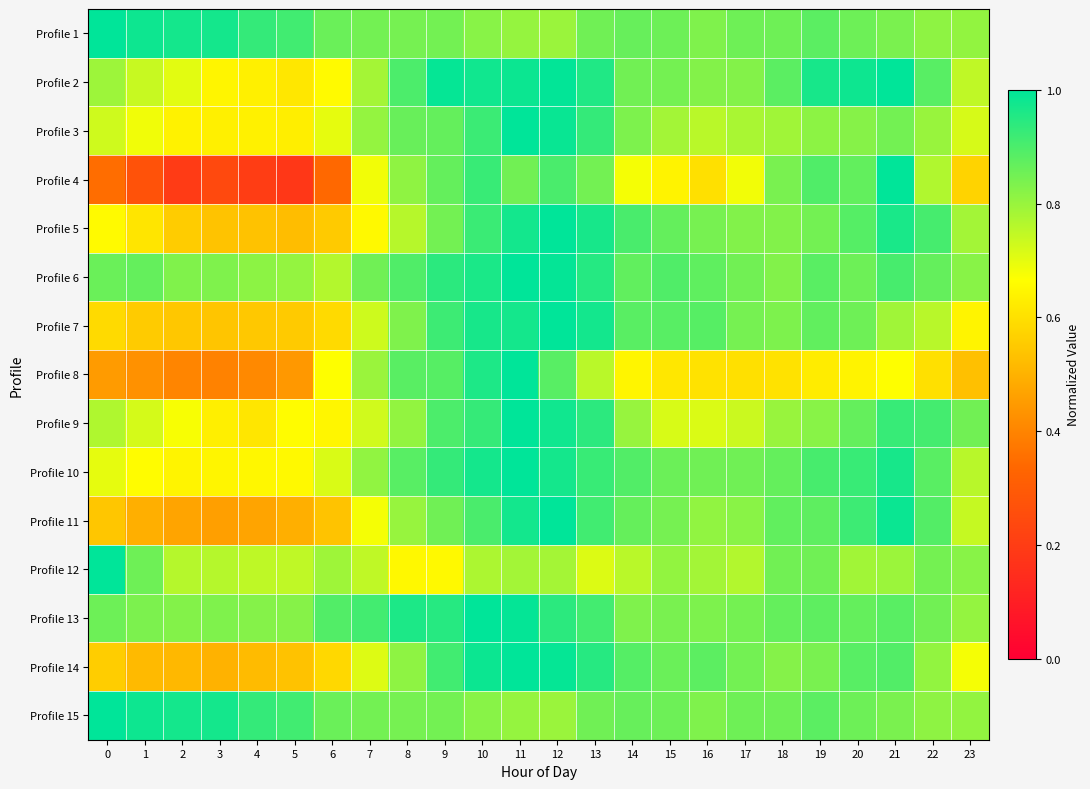

Which label corresponds to the smallest value in the chart?

5